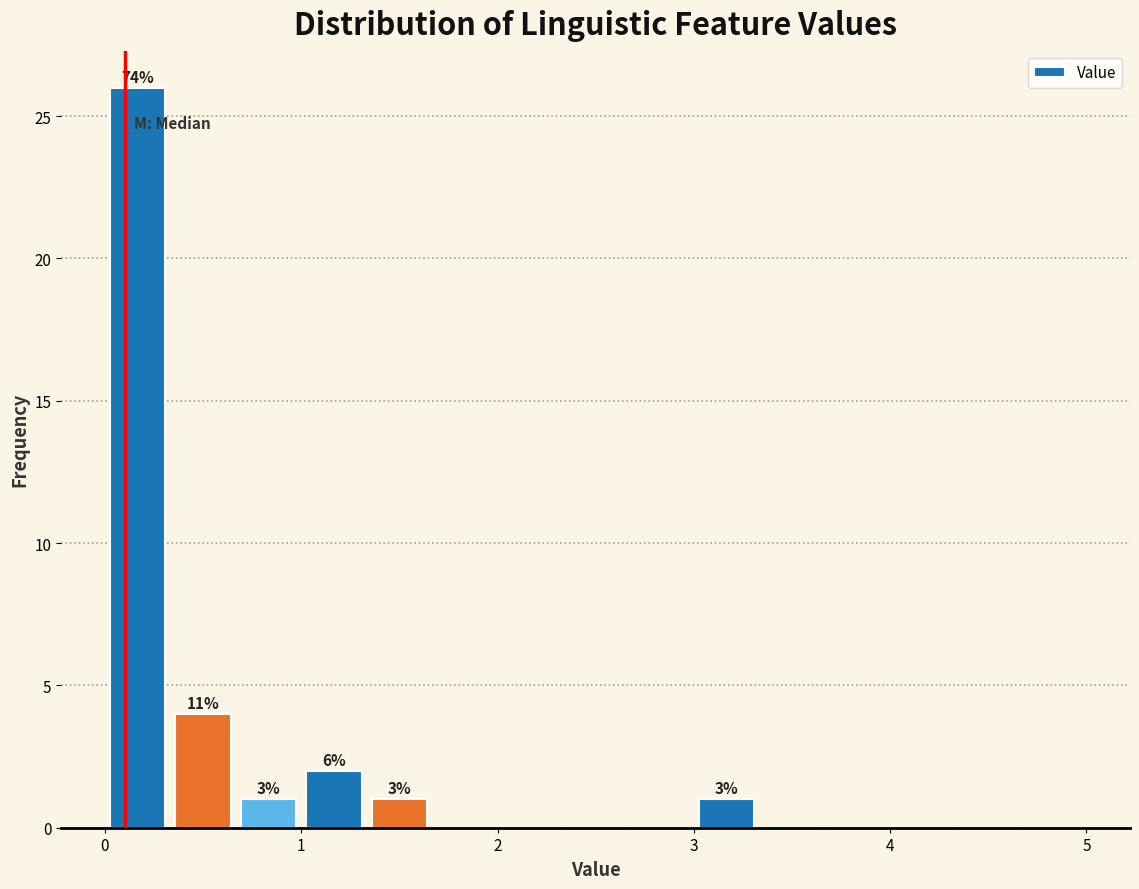

Around what value on the x-axis is the tallest bar? Give the approximate position of its centre, as read against the axis.

0.2